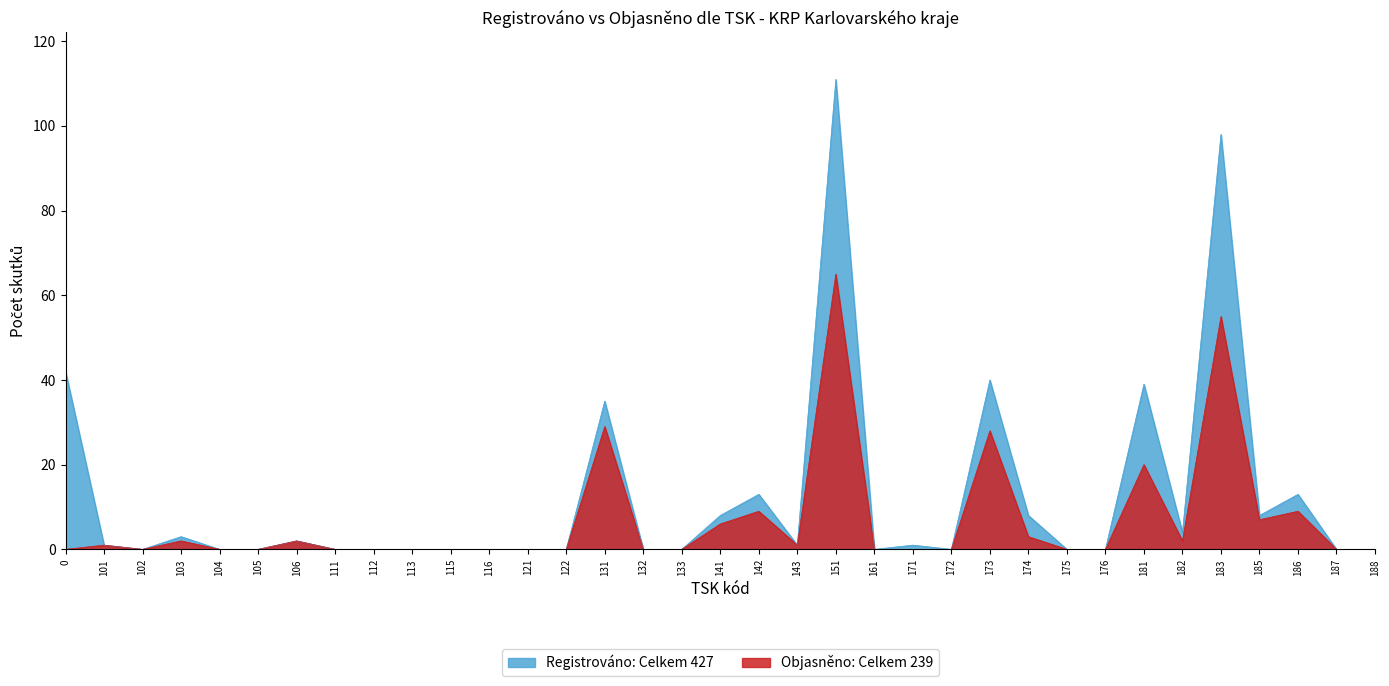

Rank the series by their average value, from highest to lowest.

Registrováno: Celkem 427, Objasněno: Celkem 239